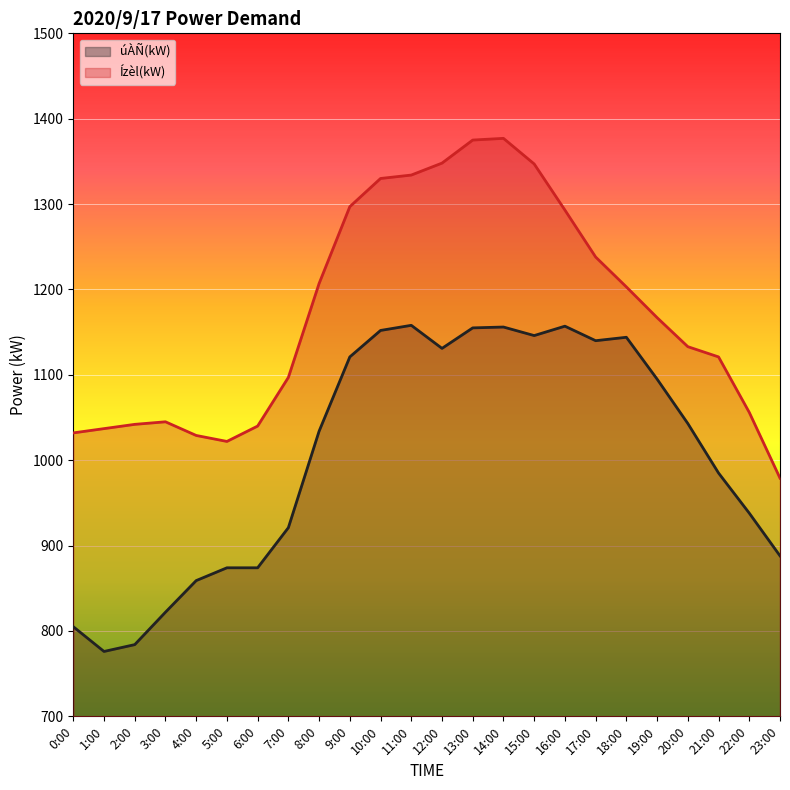

Which series has the largest range (max minus min)?

Ízèl(kW)